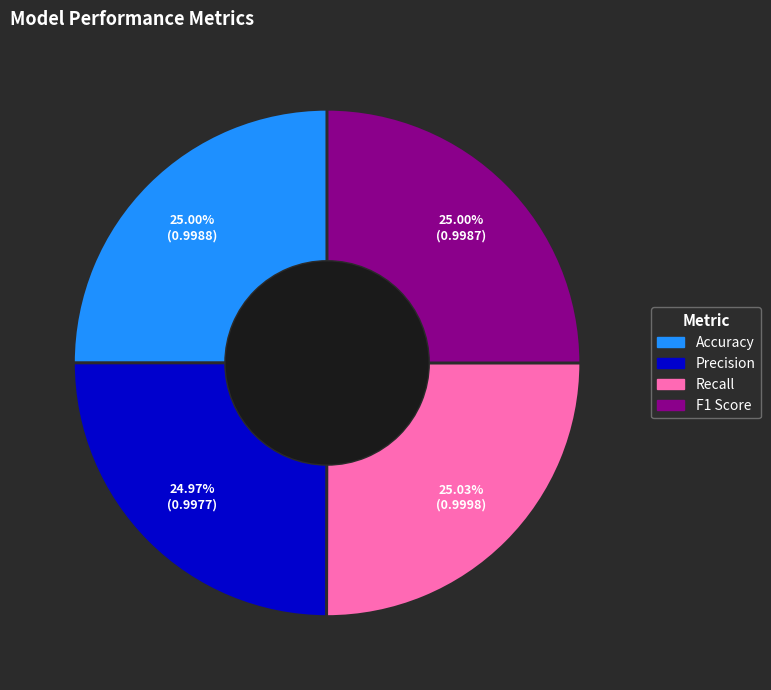

Is there any slice that represents more than half of the pie?

No